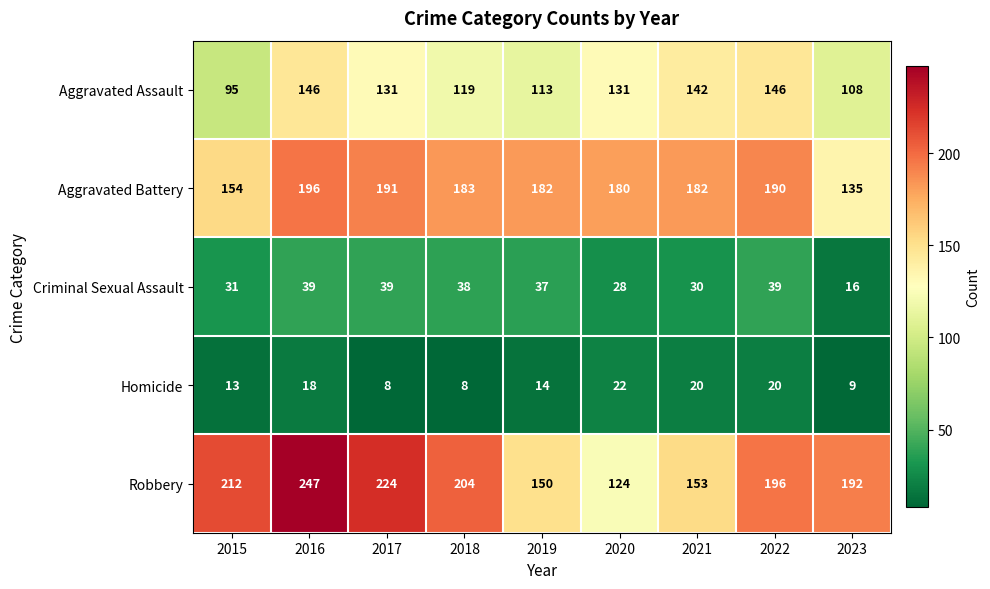

Where is Criminal Sexual Assault nearest to the value 27?

2020